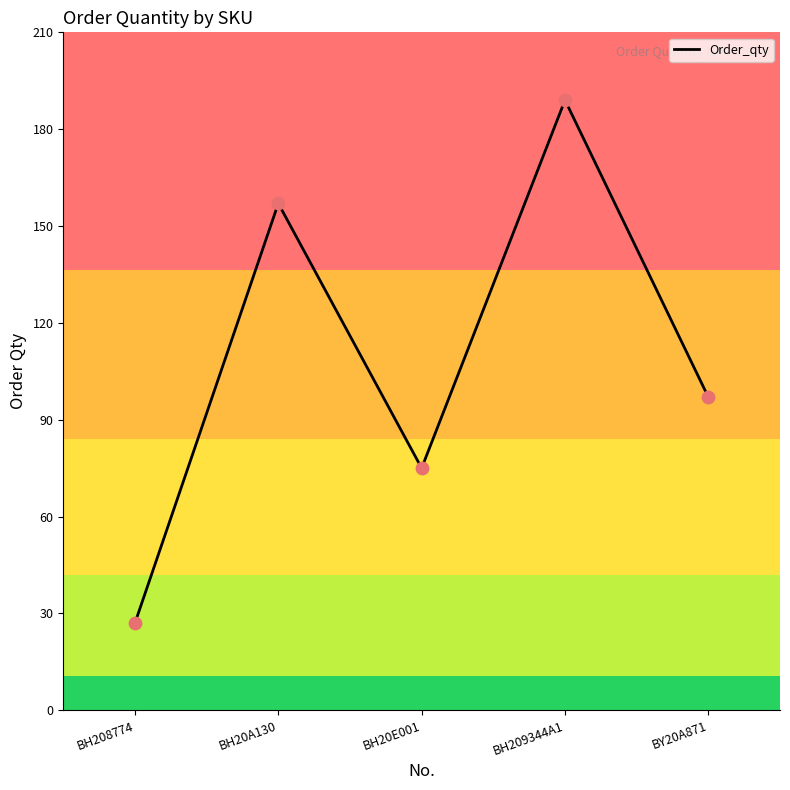

Approximately how many times larger is the value at BH20A130 compared to BH208774?

5.8